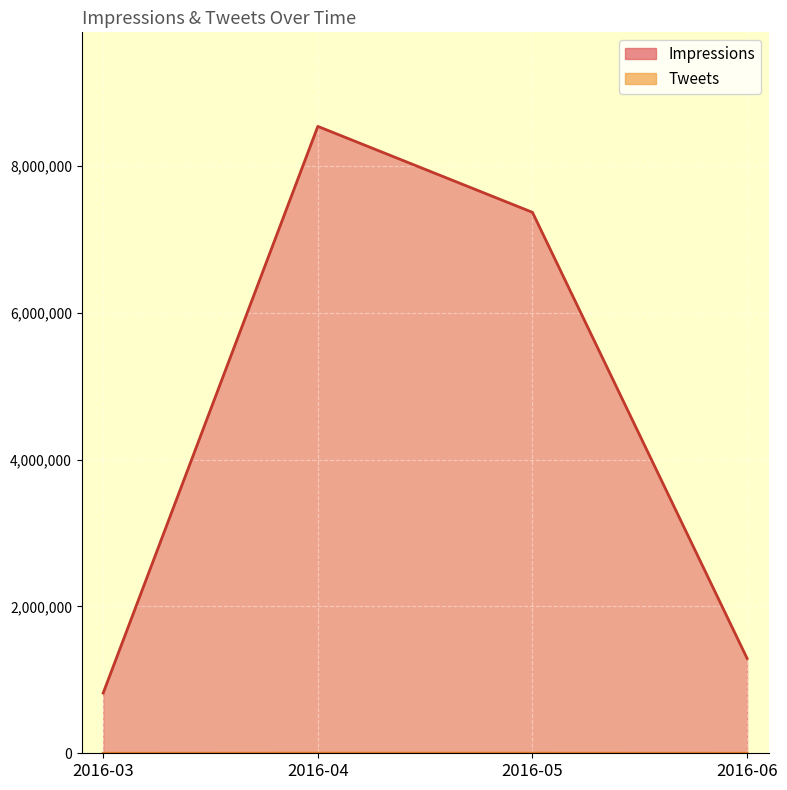

True or false: Impressions and Tweets cross at least once.

False